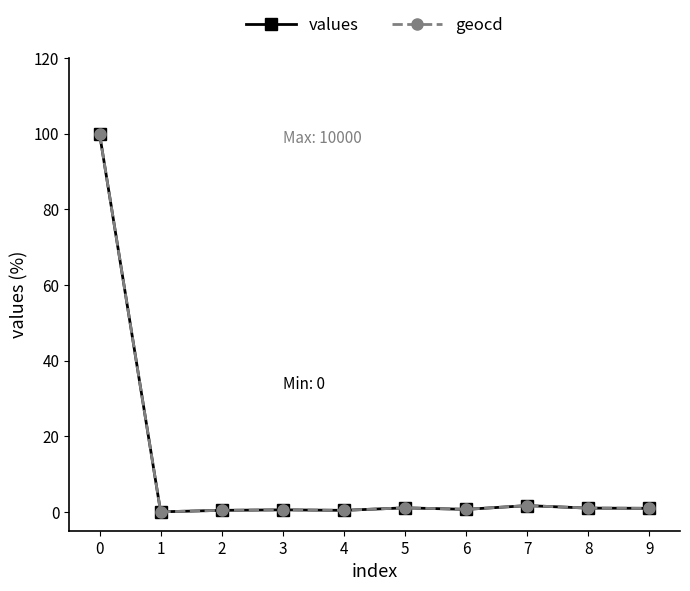

What is the total value across all series at 0?

200.0